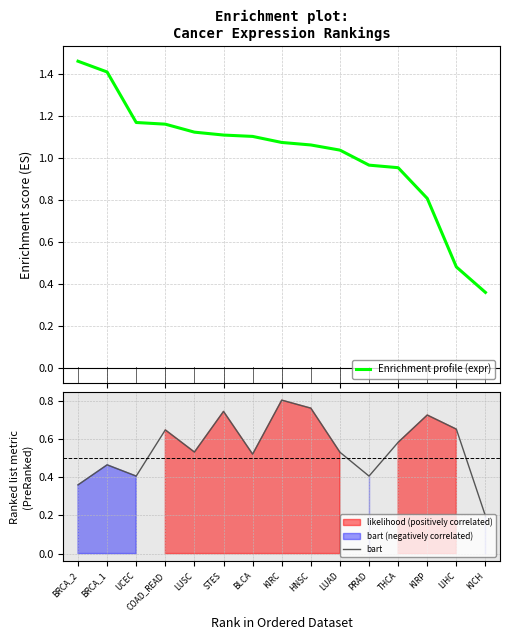

Reading left to right, extract all data points from this chart.

Enrichment profile (expr): BRCA_2=1.5	BRCA_1=1.4	UCEC=1.2	COAD_READ=1.2	LUSC=1.1	STES=1.1	BLCA=1.1	KIRC=1.1	HNSC=1.1	LUAD=1.0	PRAD=1.0	THCA=1.0	KIRP=0.8	LIHC=0.5	KICH=0.4
bart: BRCA_2=0.4	BRCA_1=0.5	UCEC=0.4	COAD_READ=0.6	LUSC=0.5	STES=0.7	BLCA=0.5	KIRC=0.8	HNSC=0.8	LUAD=0.5	PRAD=0.4	THCA=0.6	KIRP=0.7	LIHC=0.7	KICH=0.2